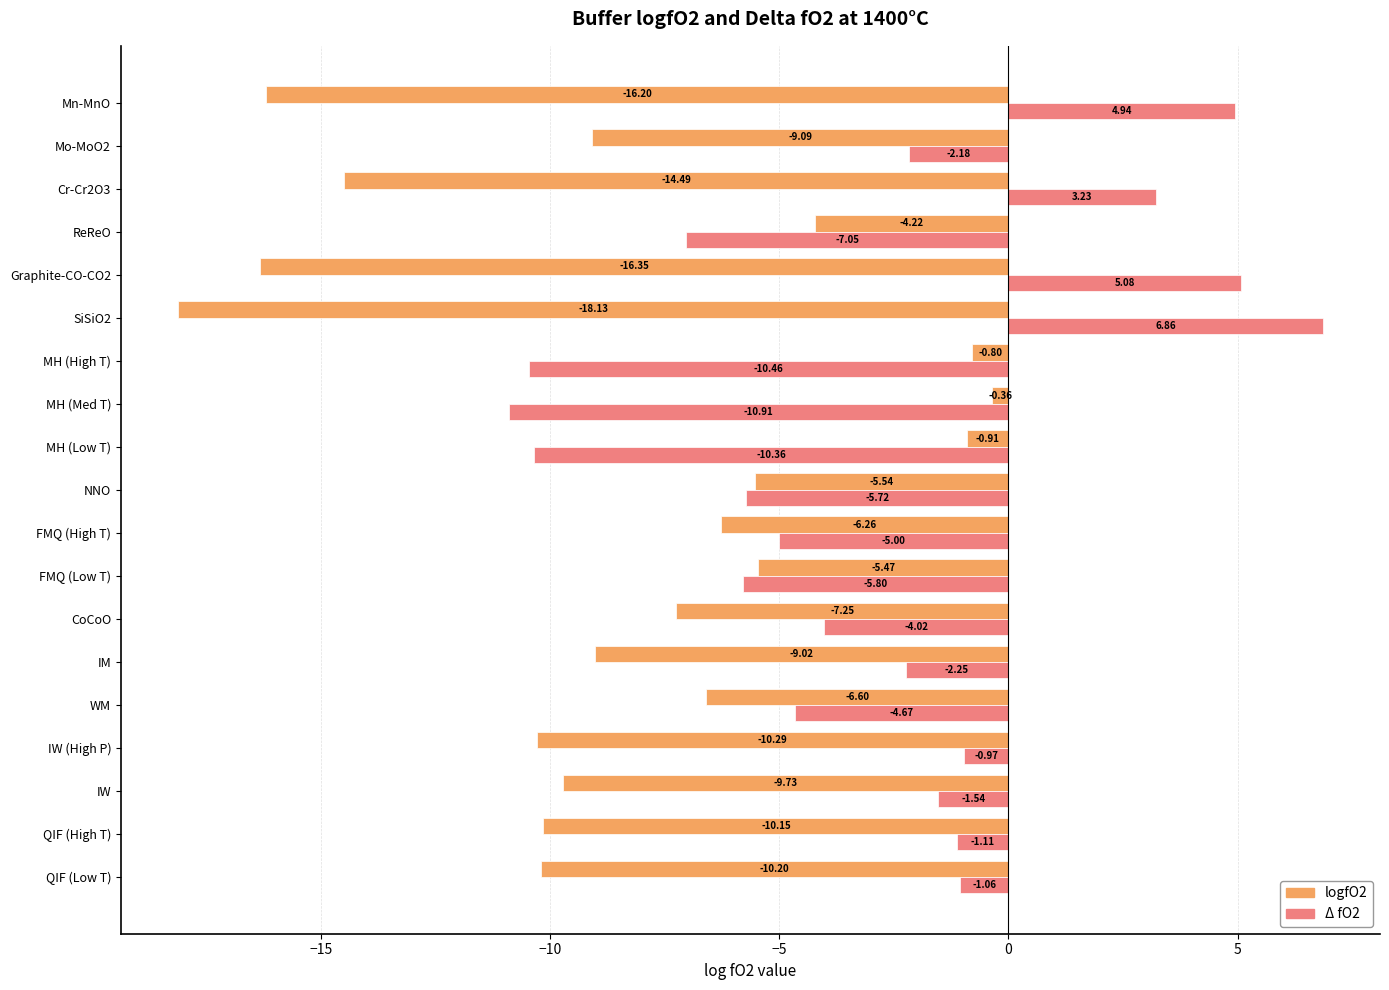

List the labels in order of logfO2 value, largest first.

MH (Med T), MH (High T), MH (Low T), ReReO, FMQ (Low T), NNO, FMQ (High T), WM, CoCoO, IM, Mo-MoO2, IW, QIF (High T), QIF (Low T), IW (High P), Cr-Cr2O3, Mn-MnO, Graphite-CO-CO2, SiSiO2